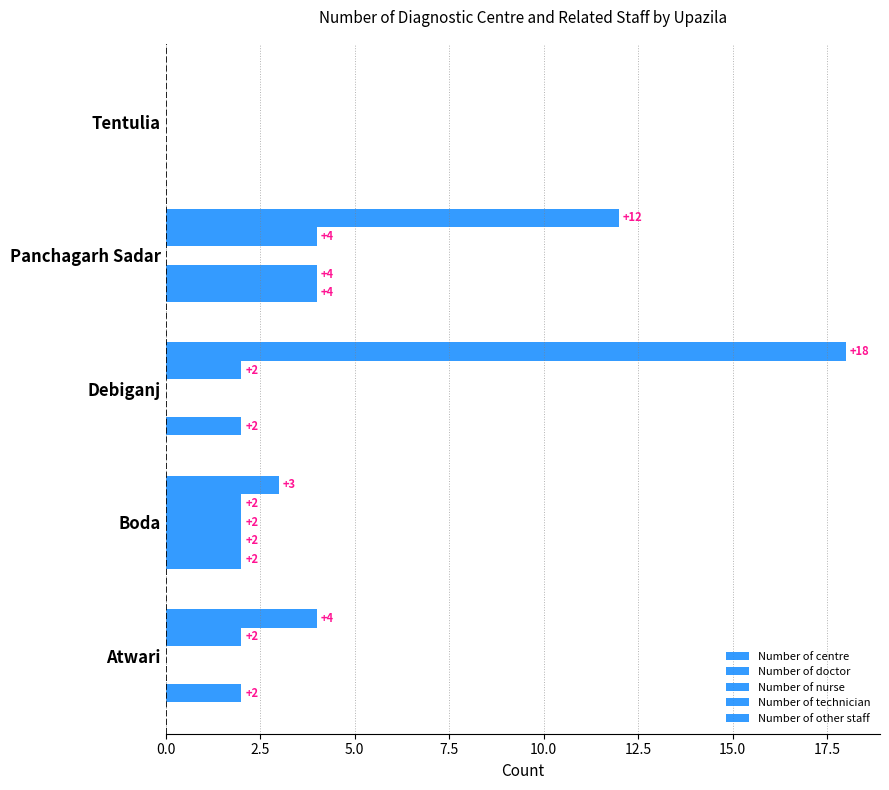

How many data points in Number of doctor are above 0?

2